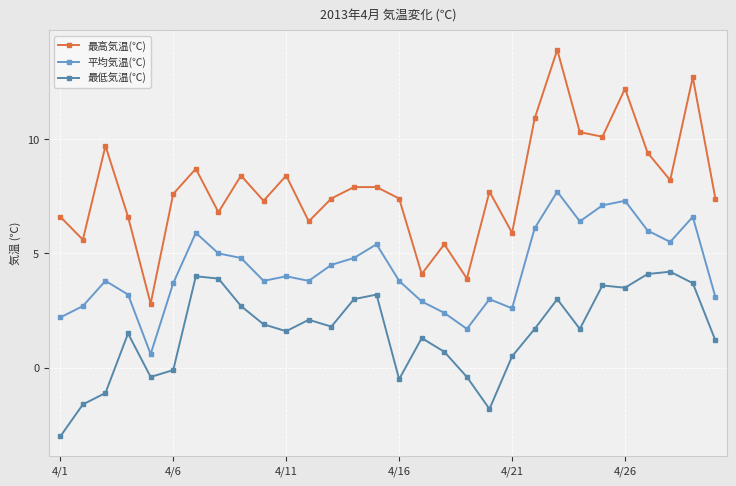

Which series has the largest total across all categories?

最高気温(℃)